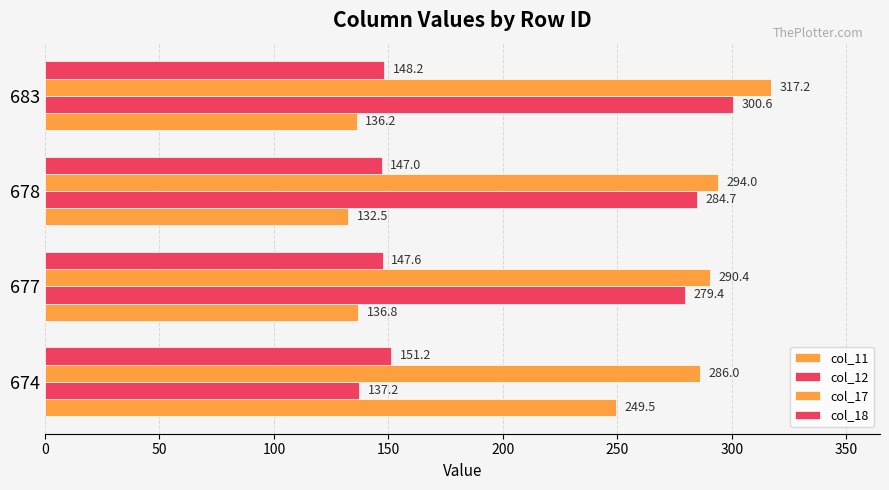

What is the difference between the second highest and minimum values in the col_18 series?

1.2